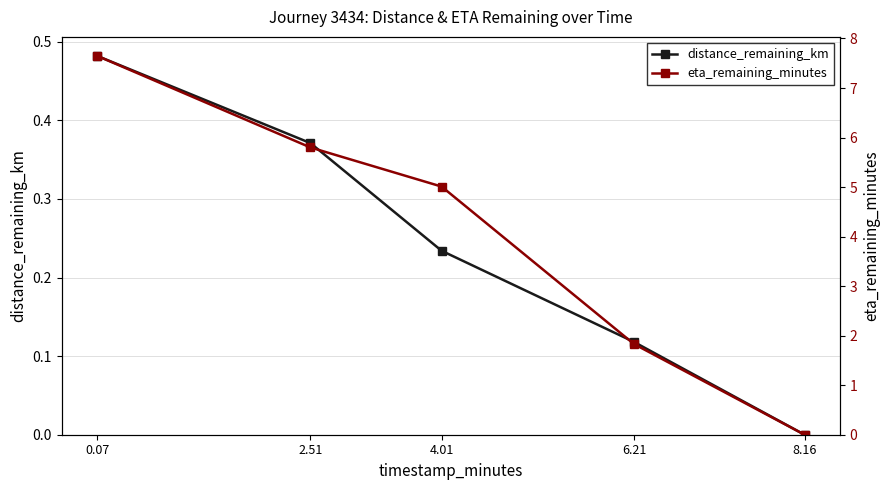

What are all the series names shown in the legend?

distance_remaining_km, eta_remaining_minutes